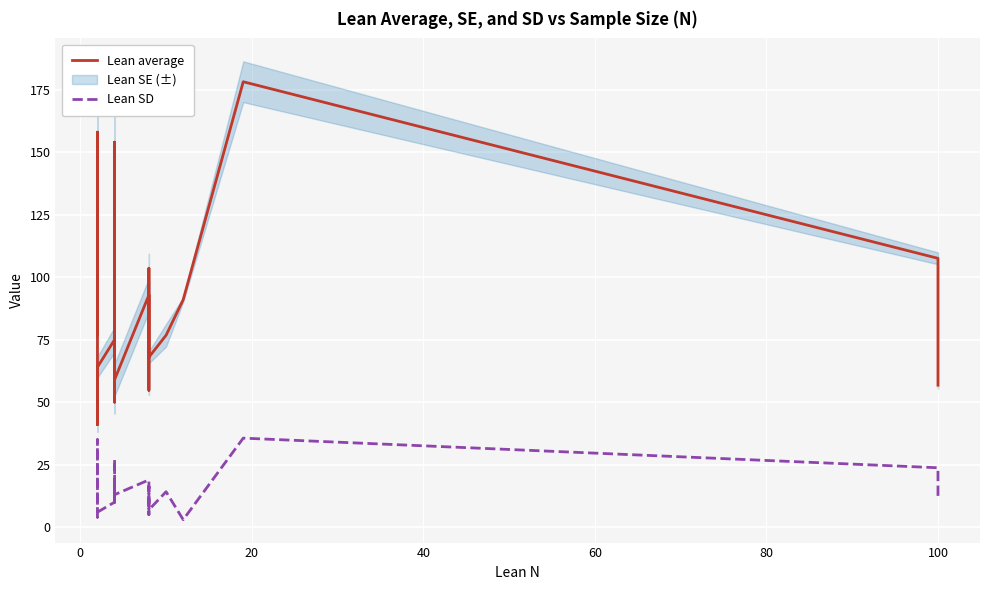

Reading left to right, list all the values displayed in this chart.

Lean average: 77.0	158.0	55.0	41.0	64.0	75.0	108.0	50.0	154.0	59.0	92.9	73.0	54.8	103.5	68.0	76.8	91.0	178.2	107.5	56.8
Lean SD: 9.0	35.0	9.0	4.0	6.0	10.0	17.0	9.0	27.0	13.0	18.9	16.0	5.0	16.3	7.0	14.2	3.0	35.6	23.8	12.5